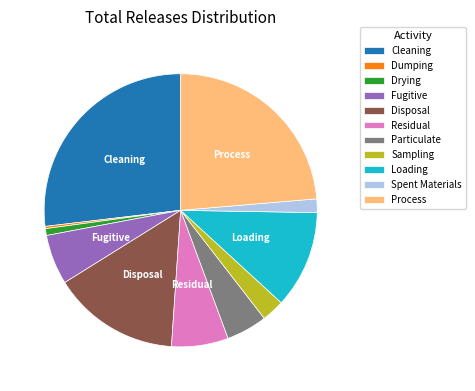

Which slice is the largest?

Cleaning